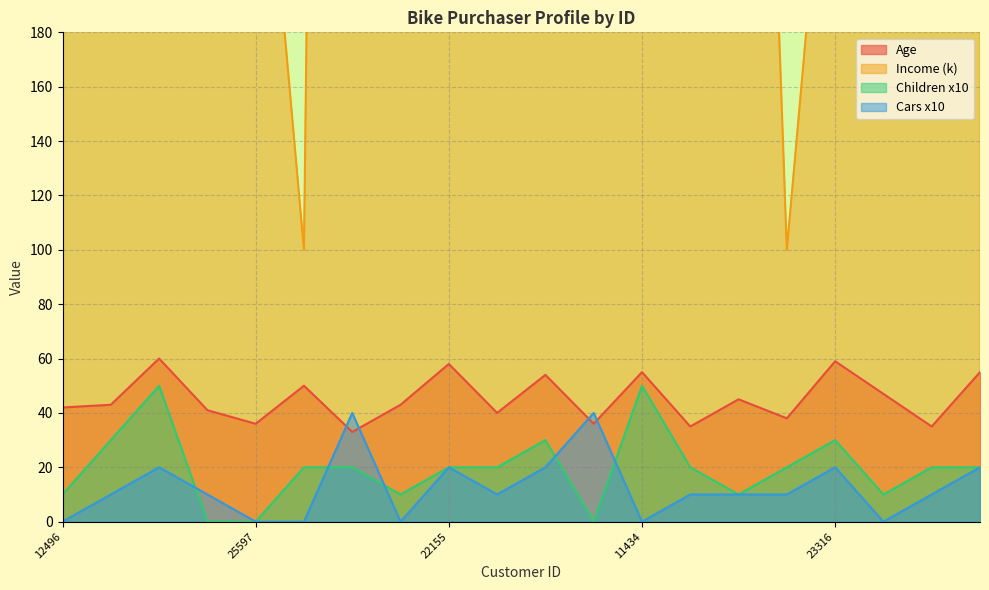

How many interior local valleys does the Cars series have?

4